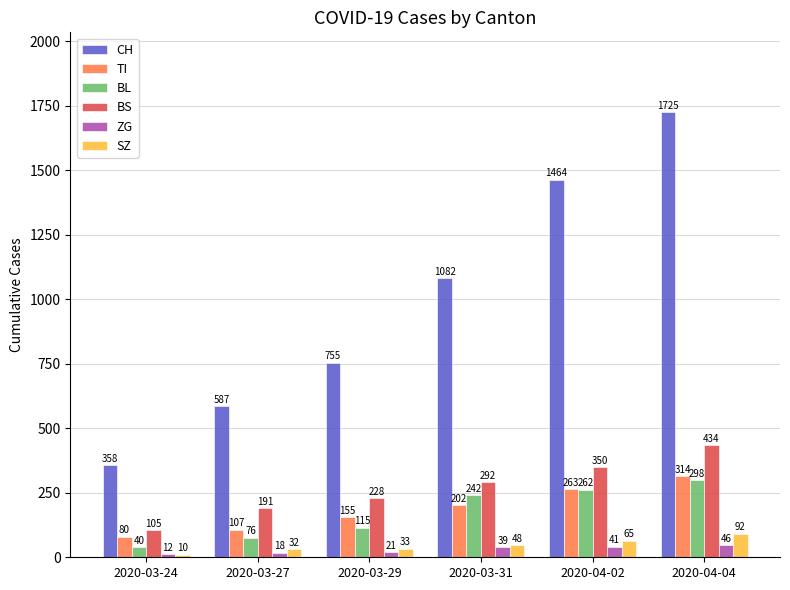

At which label does BL reach its minimum?

2020-03-24